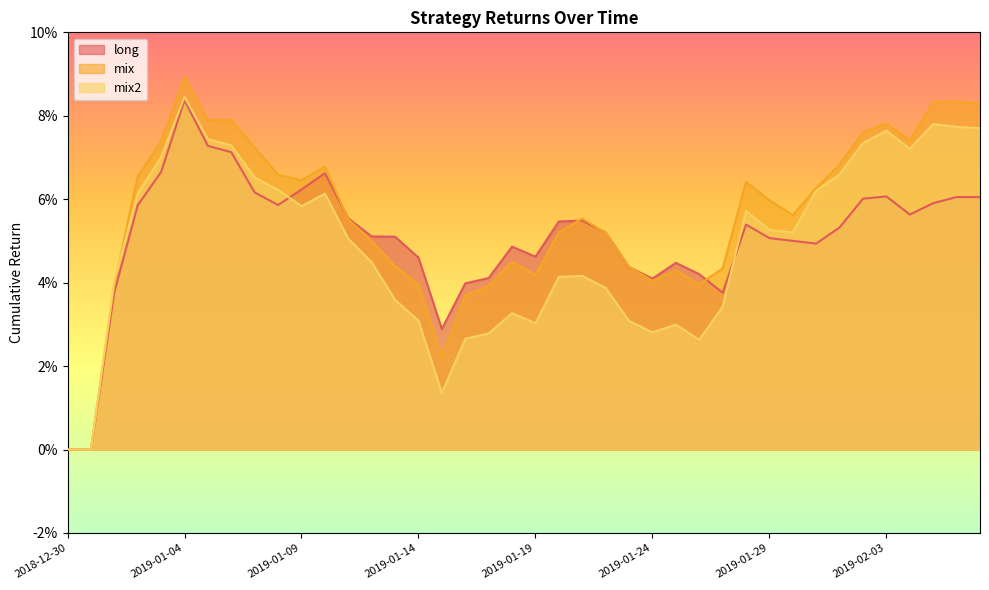

At which category does mix2 reach its first local peak?

2019-01-04